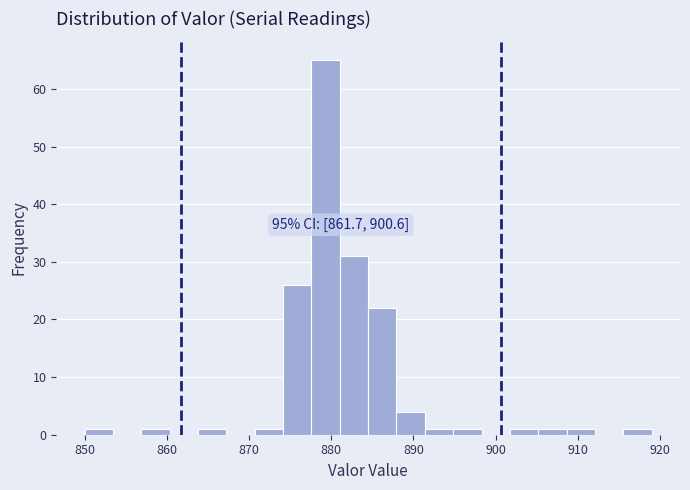

Around what value on the x-axis is the tallest bar? Give the approximate position of its centre, as read against the axis.

879